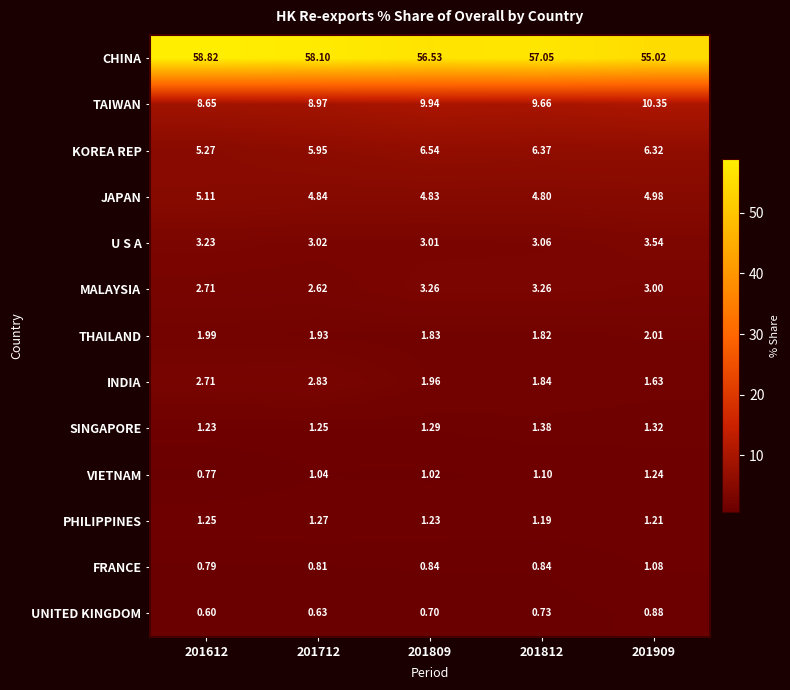

Rank the series at 201809 from lowest to highest value.

UNITED KINGDOM, FRANCE, VIETNAM, PHILIPPINES, SINGAPORE, THAILAND, INDIA, U S A, MALAYSIA, JAPAN, KOREA REP, TAIWAN, CHINA